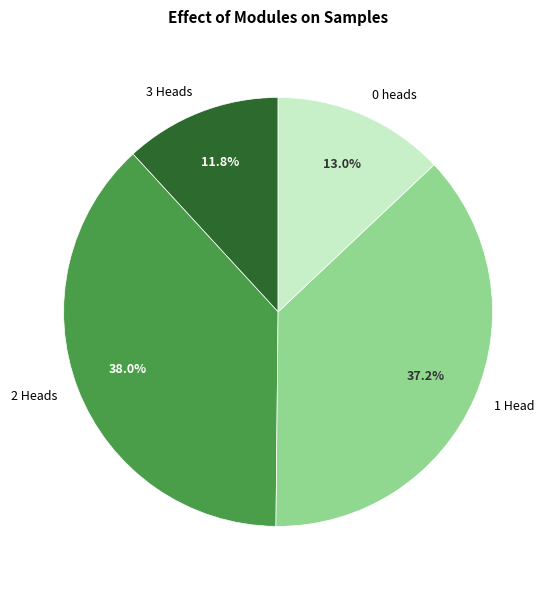

Is there a majority slice in this chart?

No